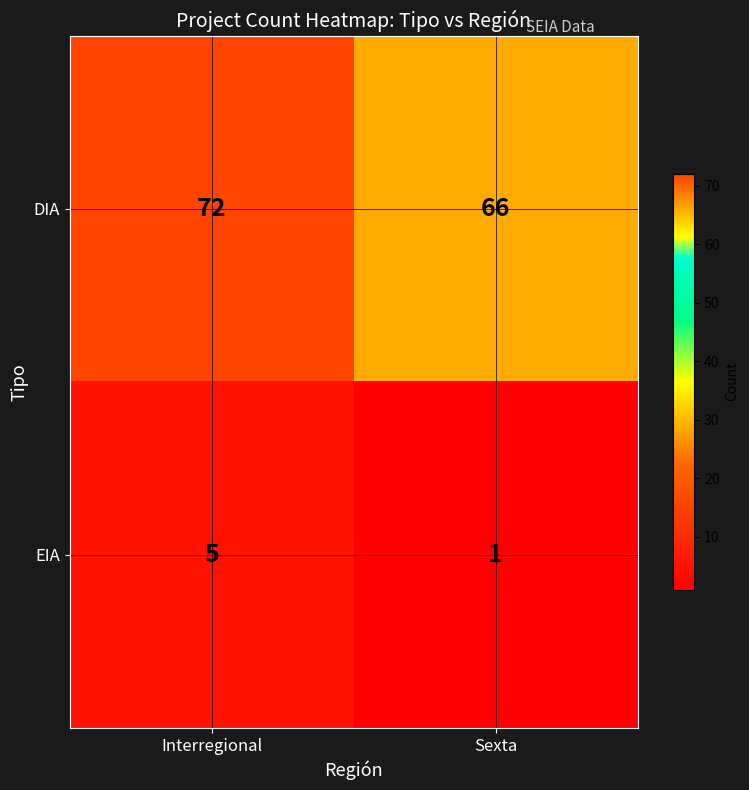

How many data points in DIA are less than 72?

1